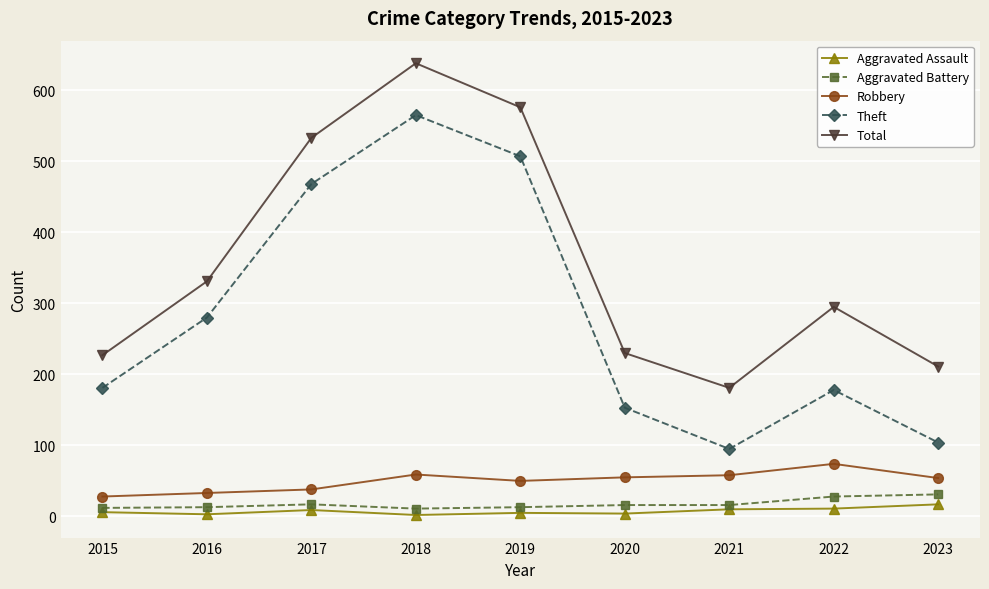

True or false: Total and Theft cross at least once.

False